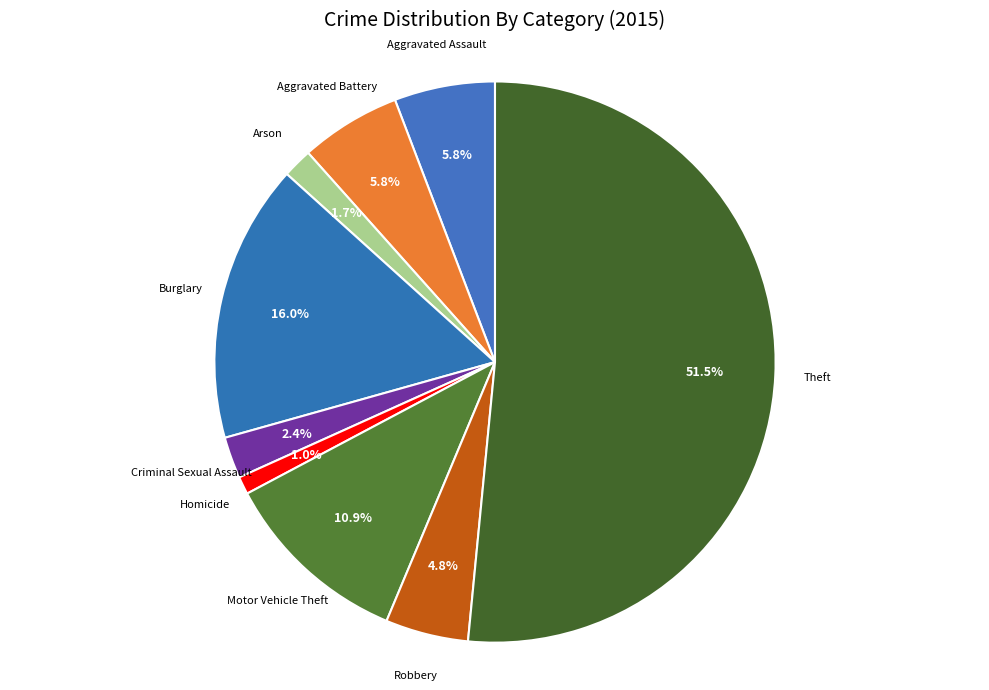

How many slices are in this pie chart?

9